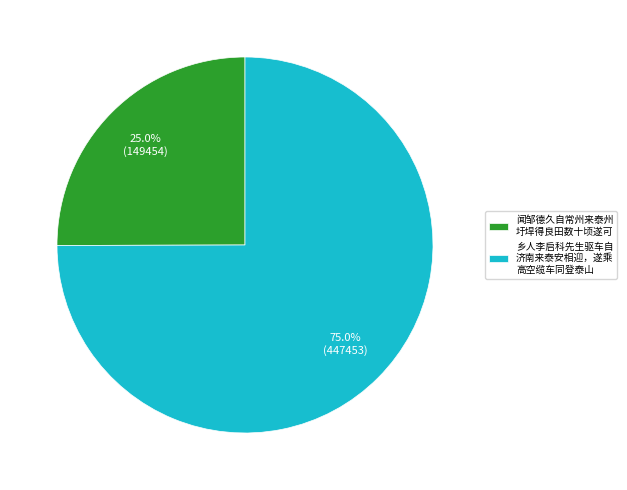

How many segments does this pie chart have?

2